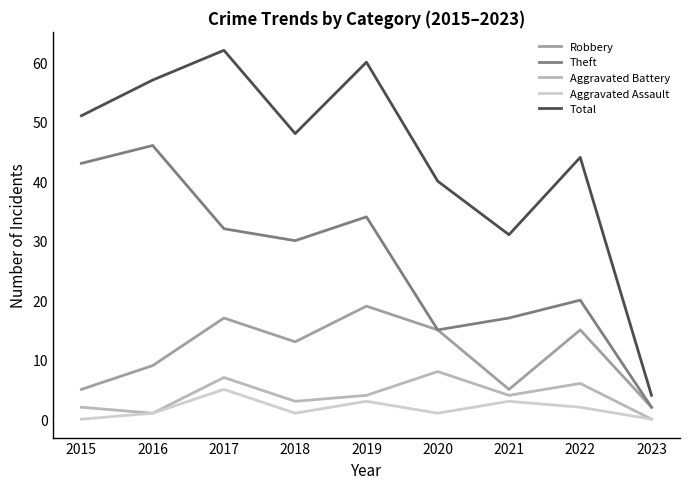

Reading right to left, what are all the values shown in this chart?

Robbery: 2	15	5	15	19	13	17	9	5
Theft: 2	20	17	15	34	30	32	46	43
Aggravated Battery: 0	6	4	8	4	3	7	1	2
Aggravated Assault: 0	2	3	1	3	1	5	1	0
Total: 4	44	31	40	60	48	62	57	51